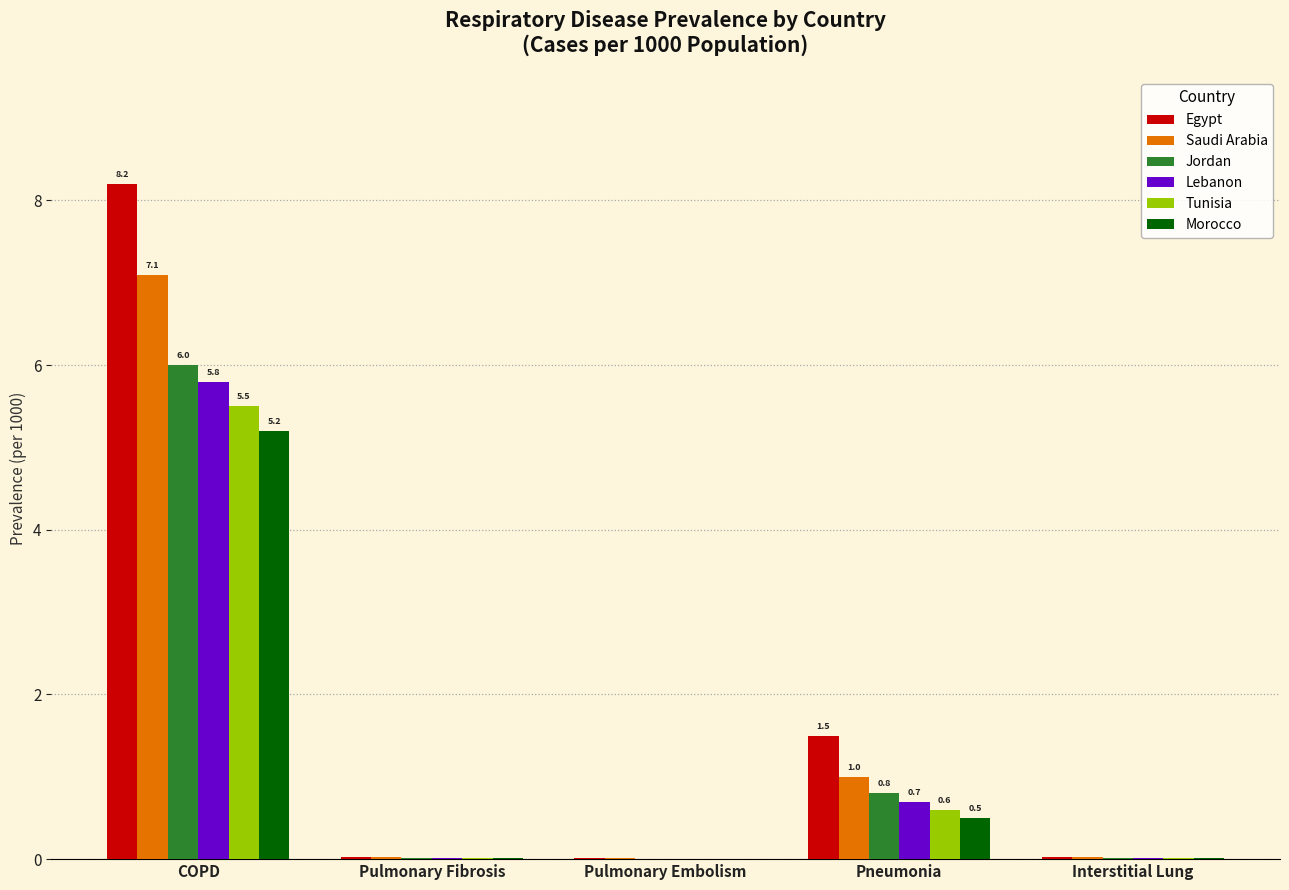

What is the sum of all Saudi Arabia values?

8.1